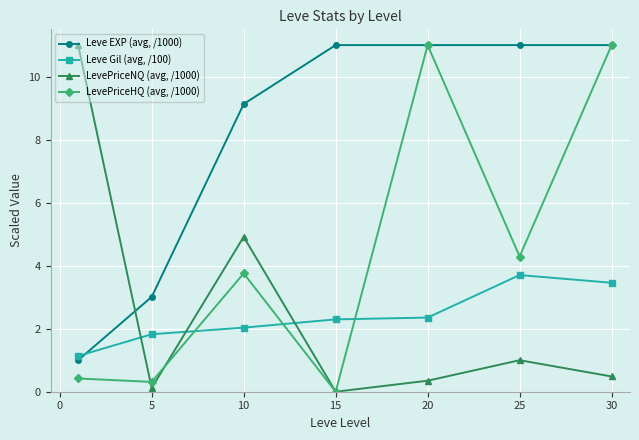

What is the greatest value displayed?

11.0